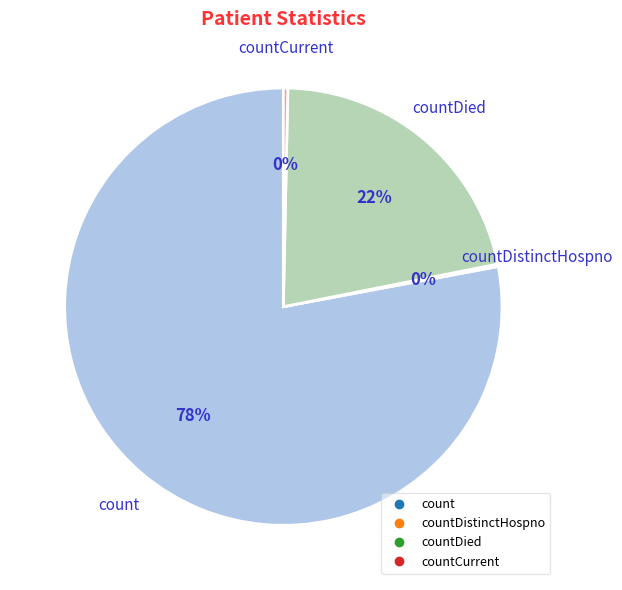

Is there a majority slice in this chart?

Yes